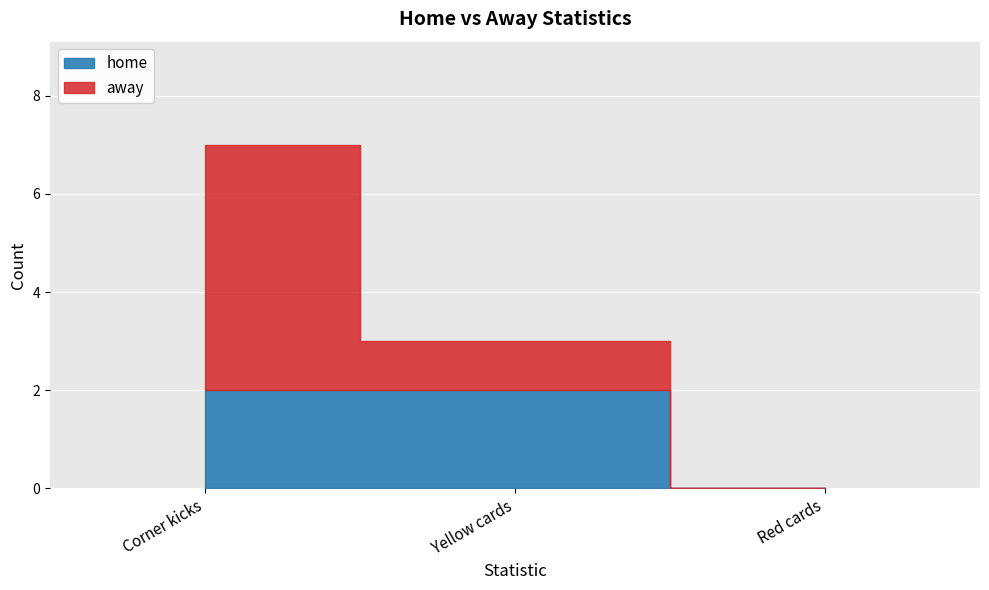

Where does the away series first go above 1?

Corner kicks